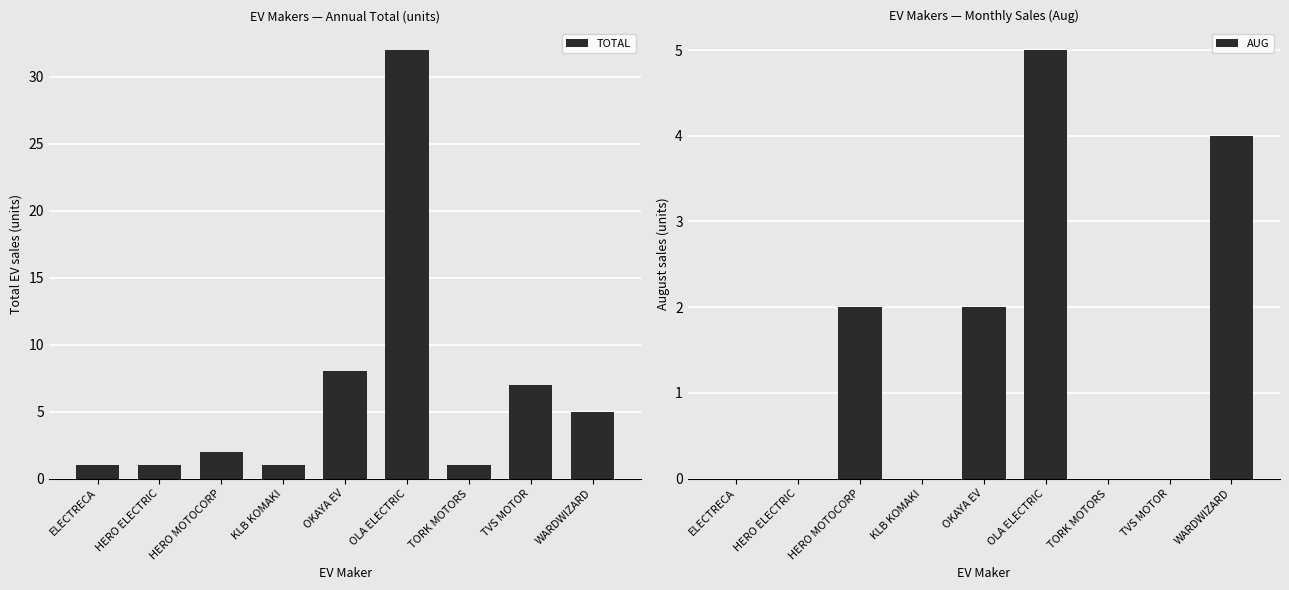

What is the value of the TOTAL bar at the 3rd from the left?

2